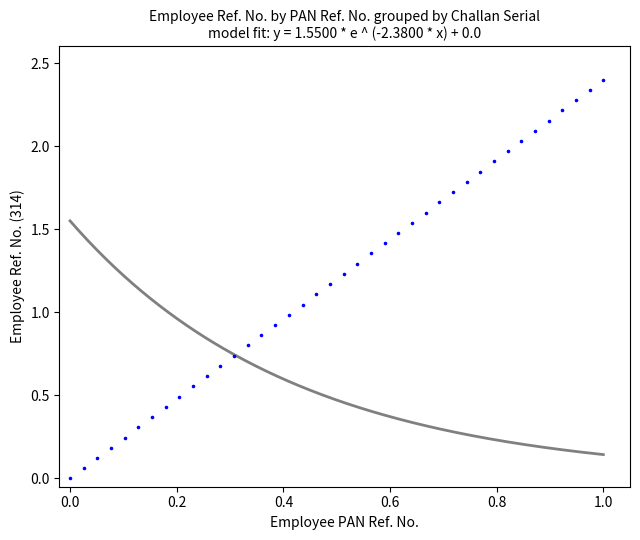

What is the range of Y values (max minus min)?

2.4